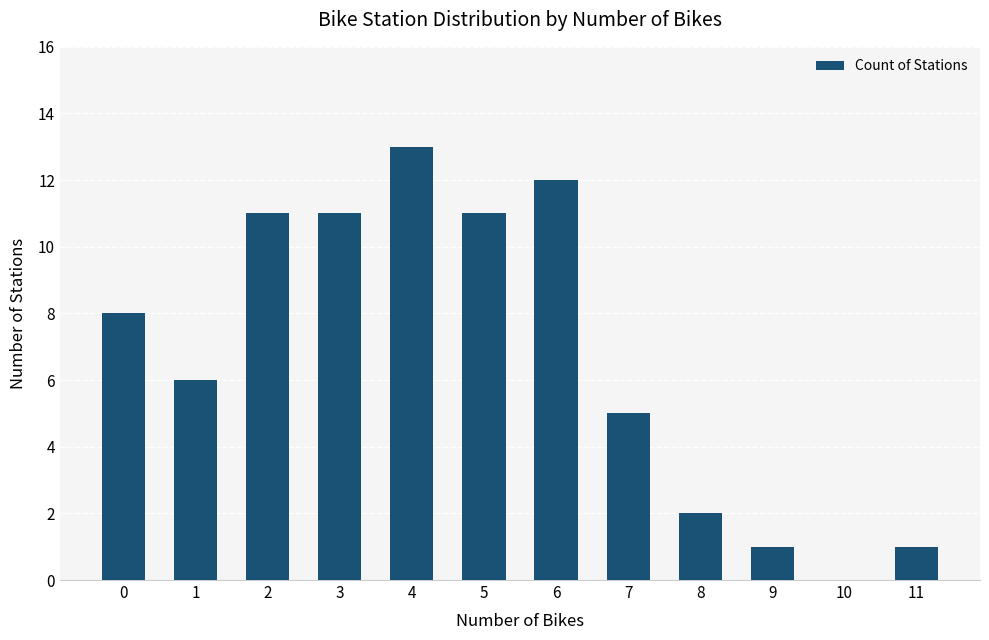

Which has a higher value, 6 or 7?

6